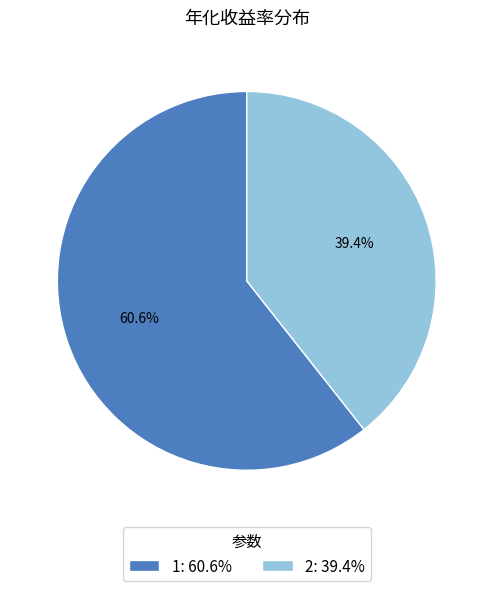

To the nearest percent, what is the difference between the largest and smallest slice percentages?

21%